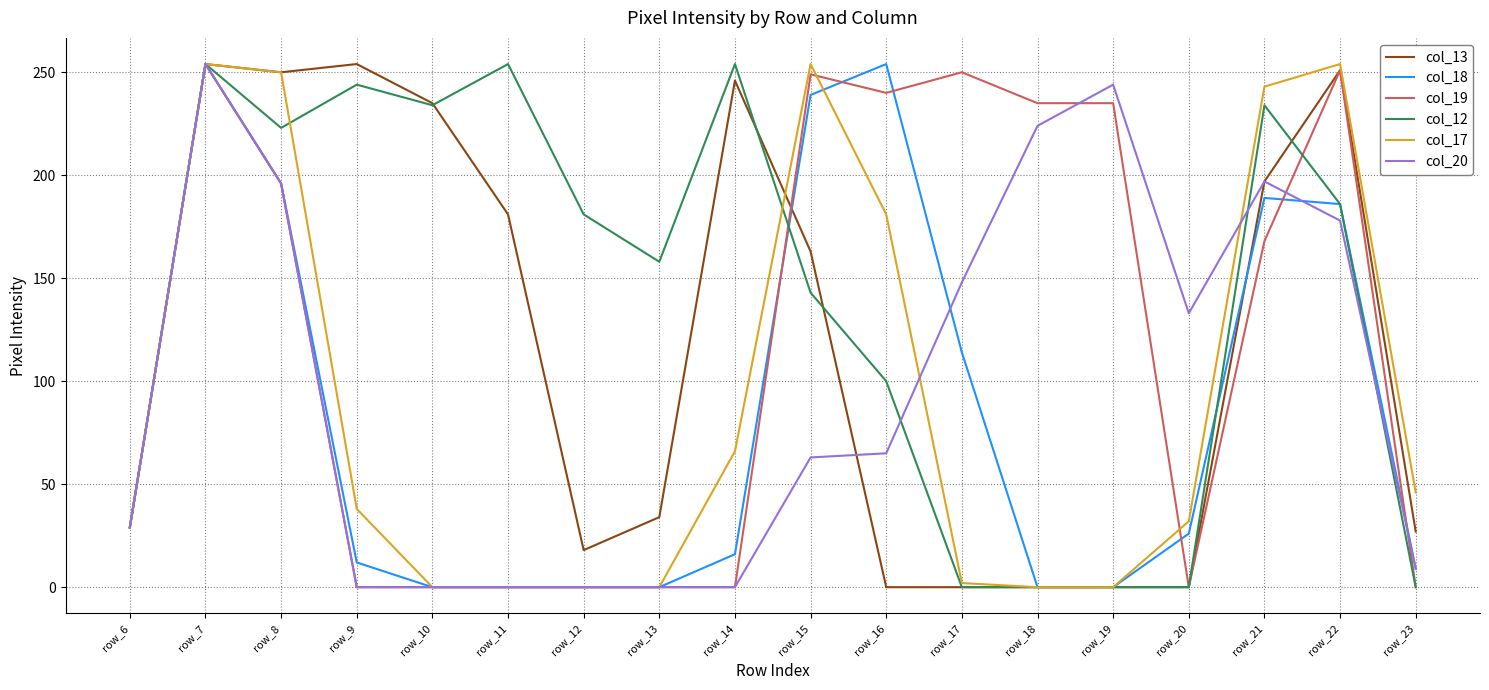

The col_13 series shows 153 at row_10. True or false?

False